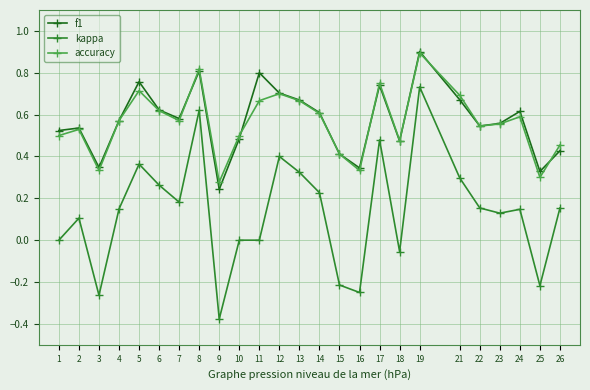

At which label does kappa reach its peak?

19